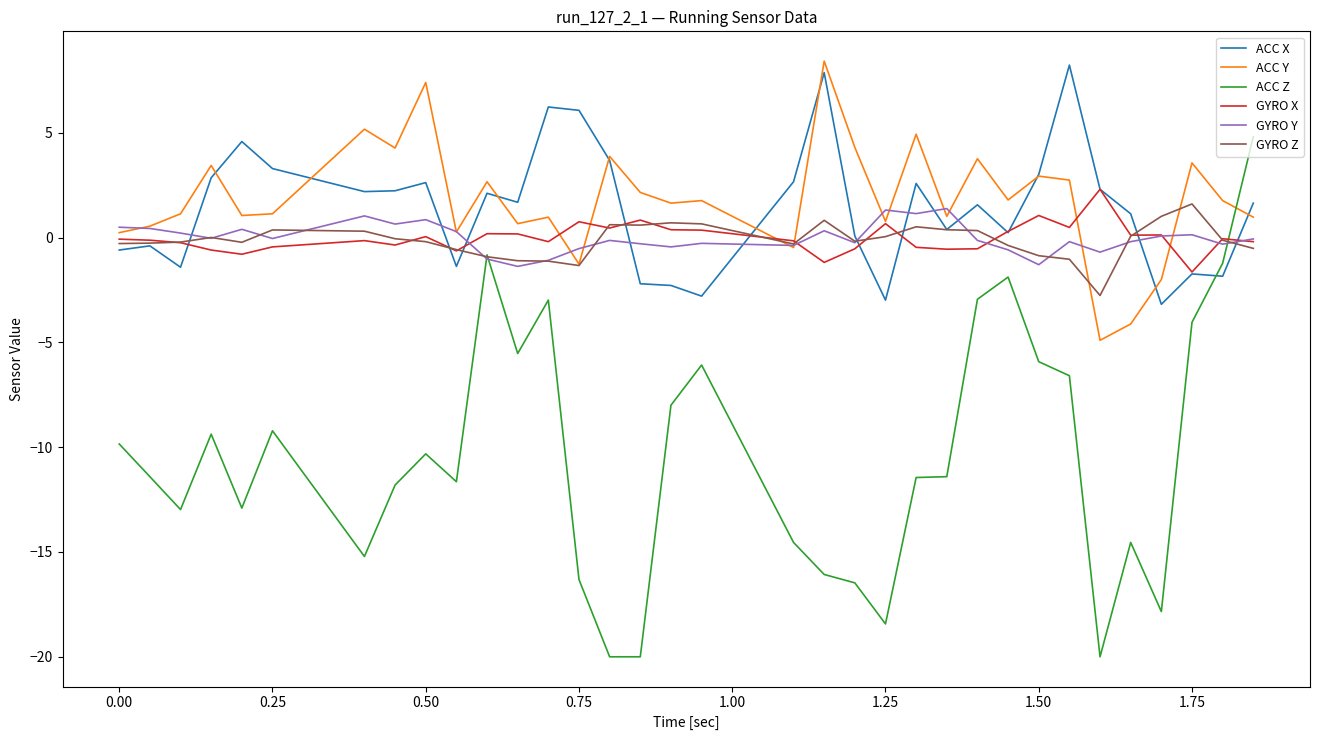

Which series ends up on top after the final intersection of ACC Y and ACC Z?

ACC Z